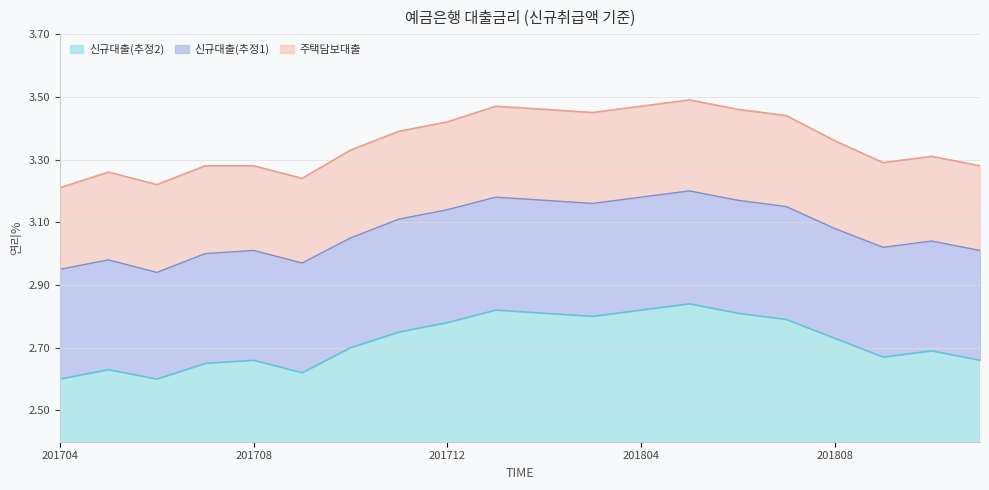

The 신규대출(추정2) series shows 2.6 at 201709. True or false?

True